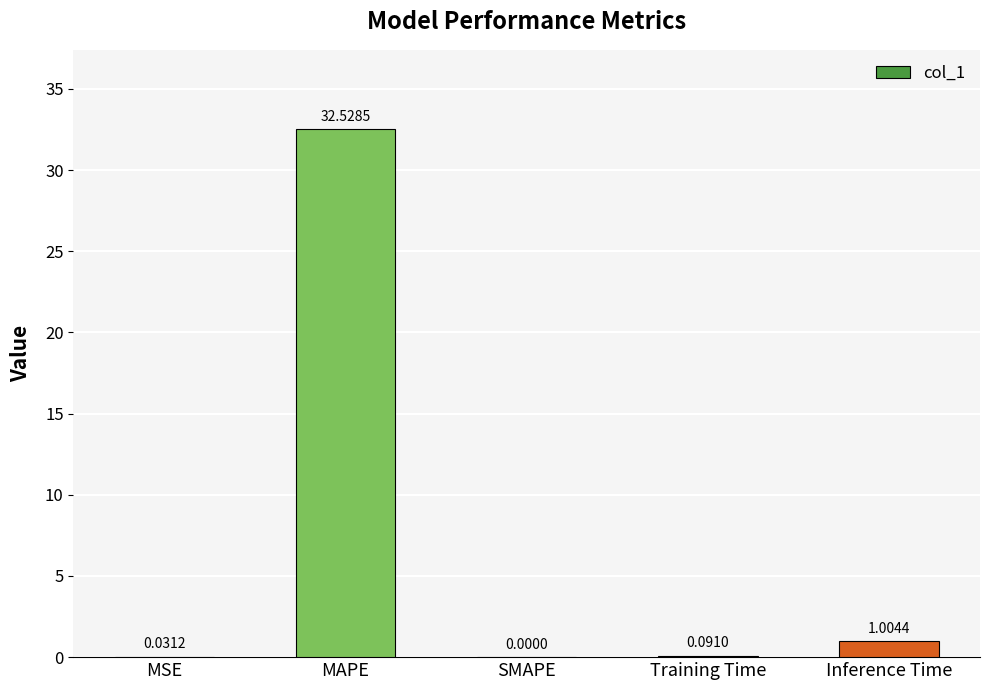

What is the greatest value displayed?

32.5